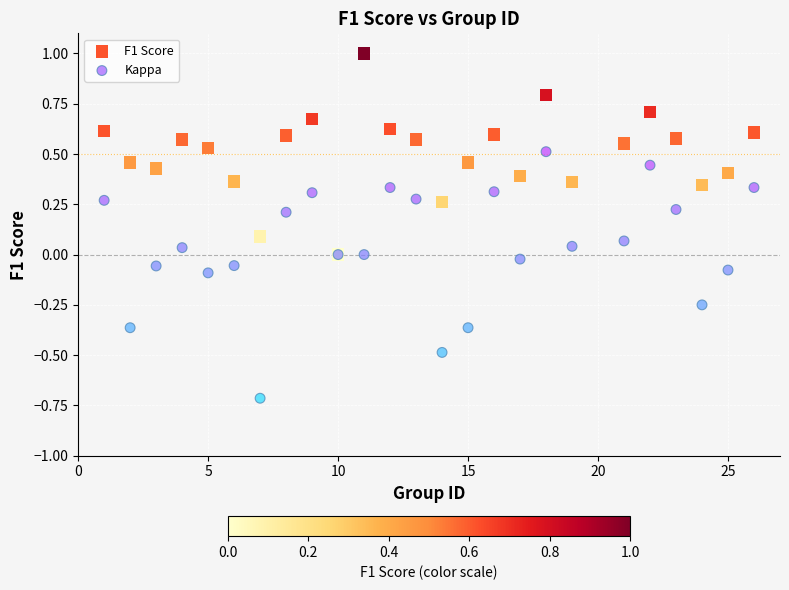

What are all the series names shown in the legend?

F1 Score, Kappa